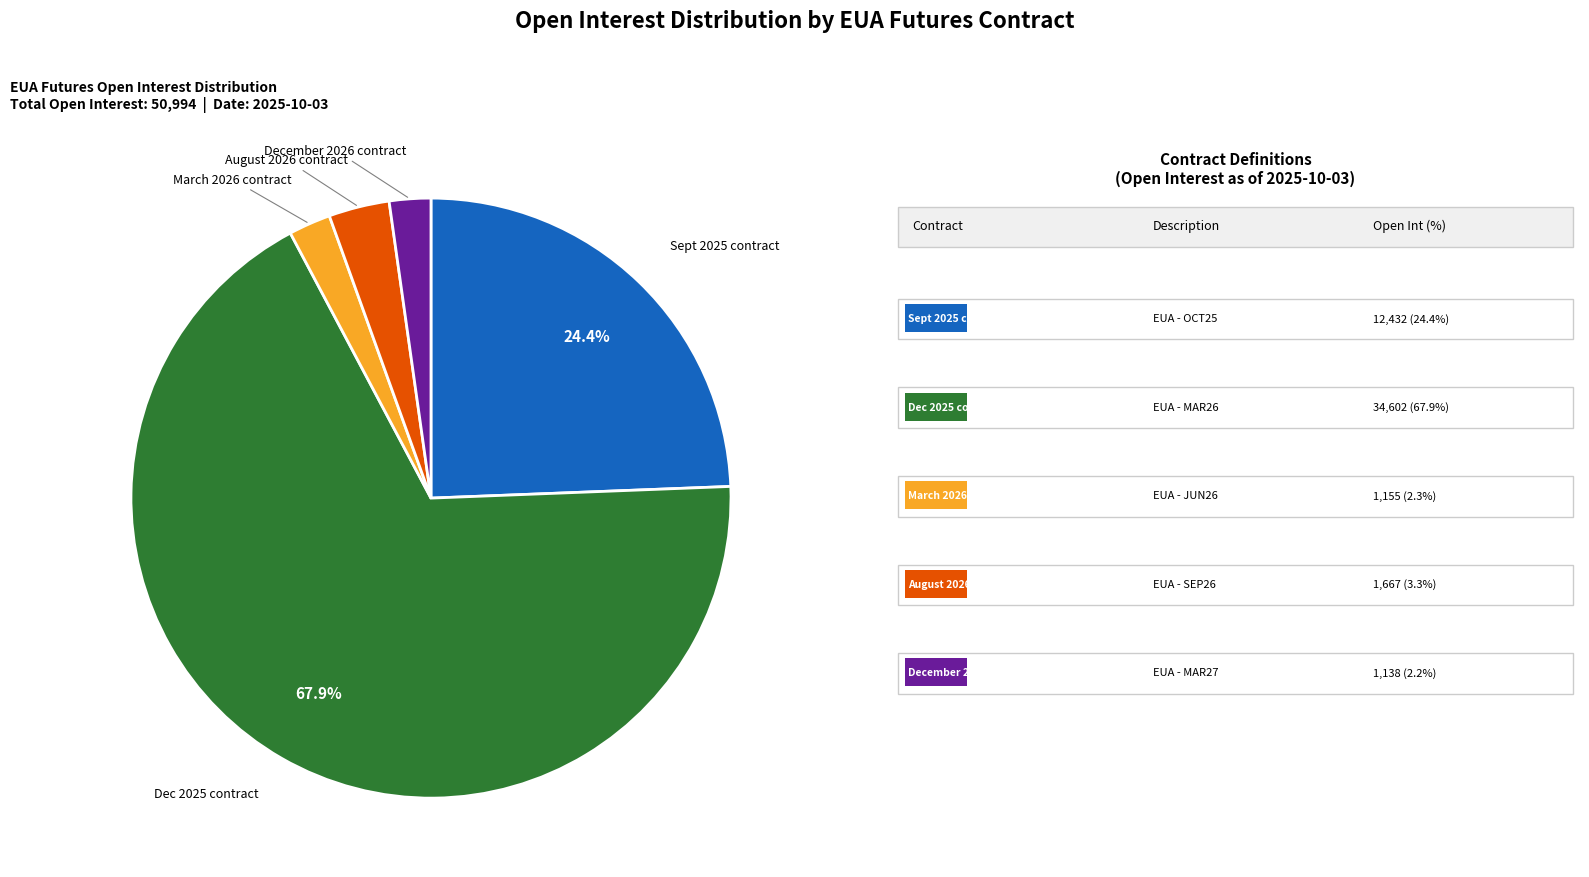

To the nearest percent, what is the average slice percentage?

20%